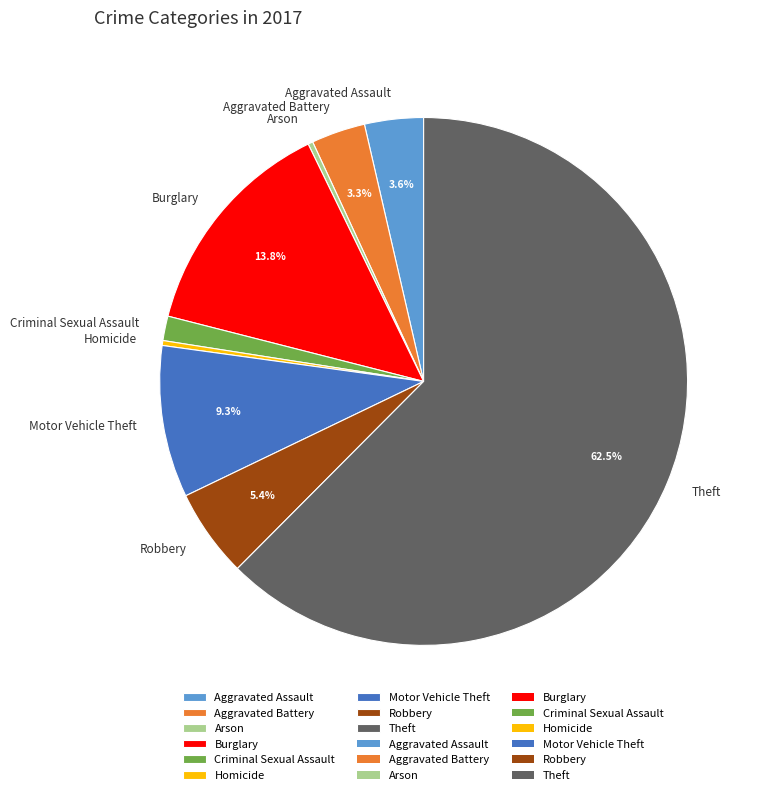

What is the largest slice in the pie chart?

Theft